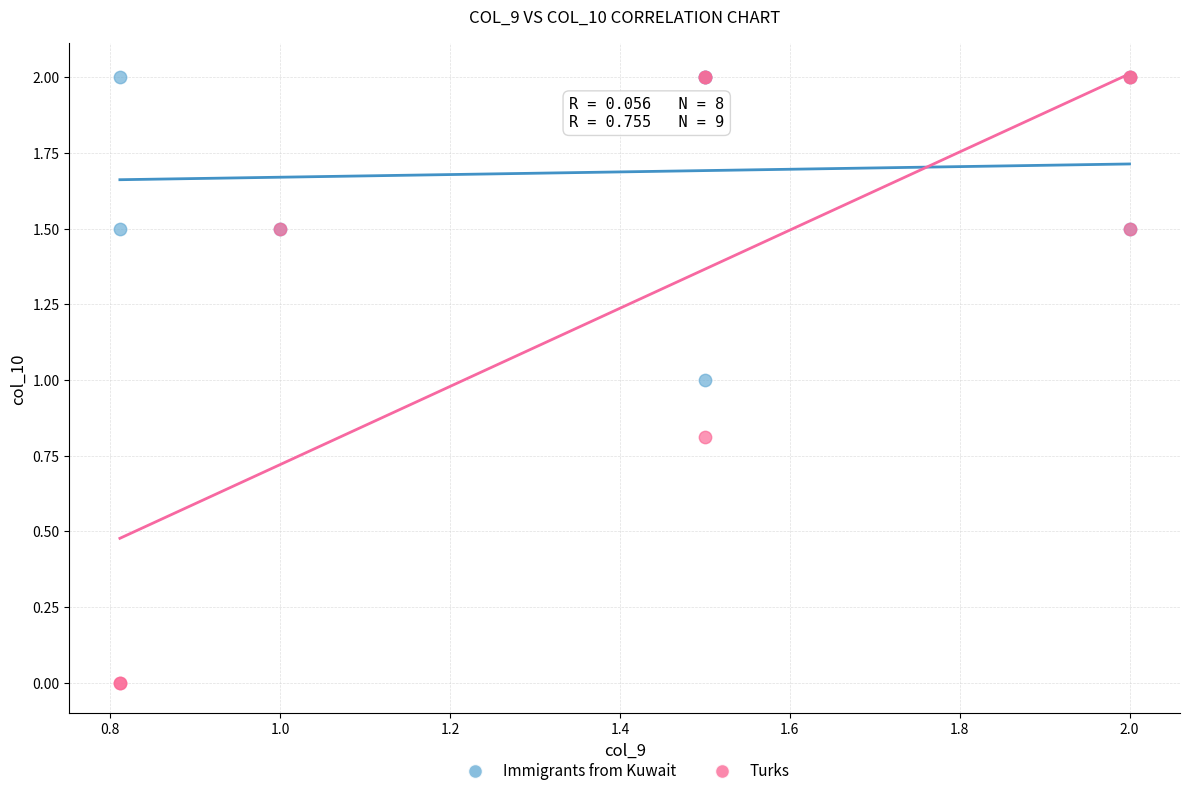

Which series has the largest Y range (max minus min)?

Turks